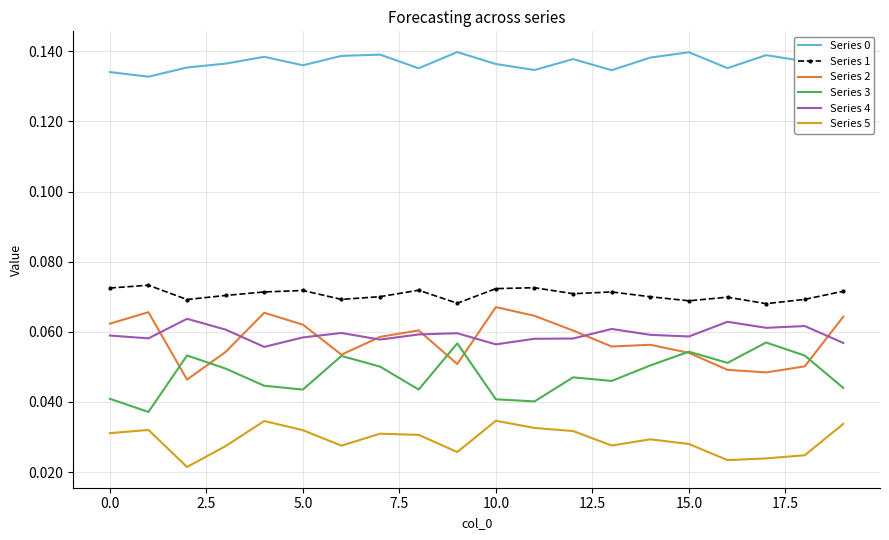

True or false: Series 4 and Series 5 cross at least once.

False